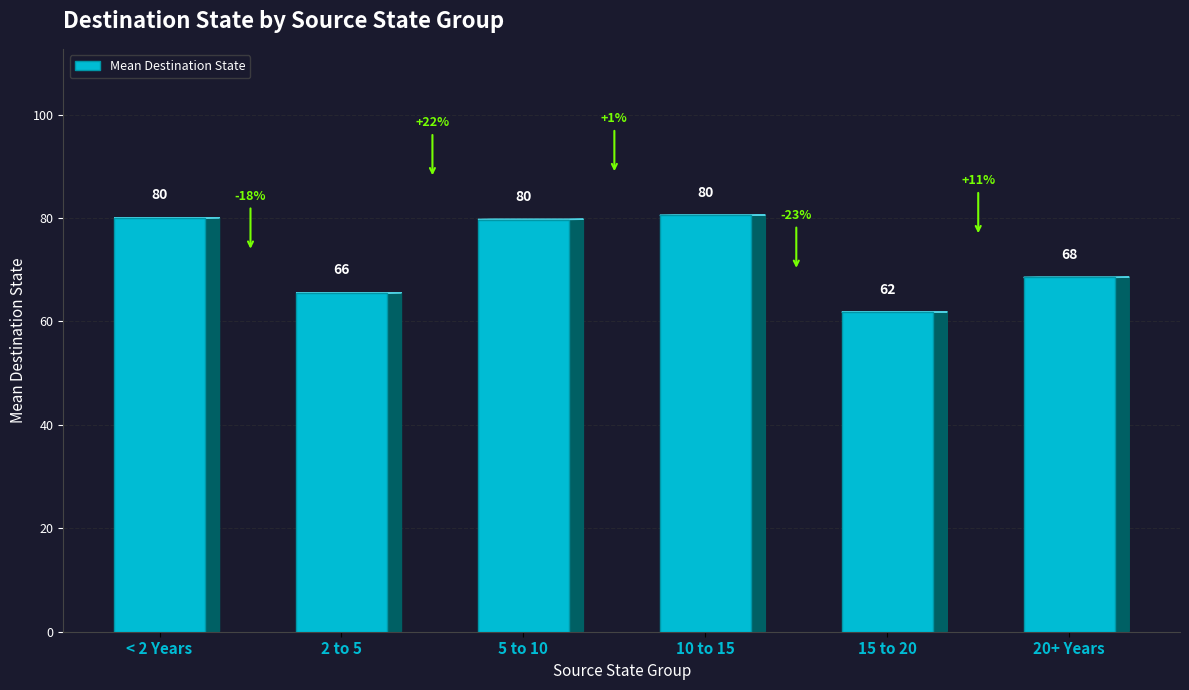

At which label does the data first exceed 79?

< 2 Years